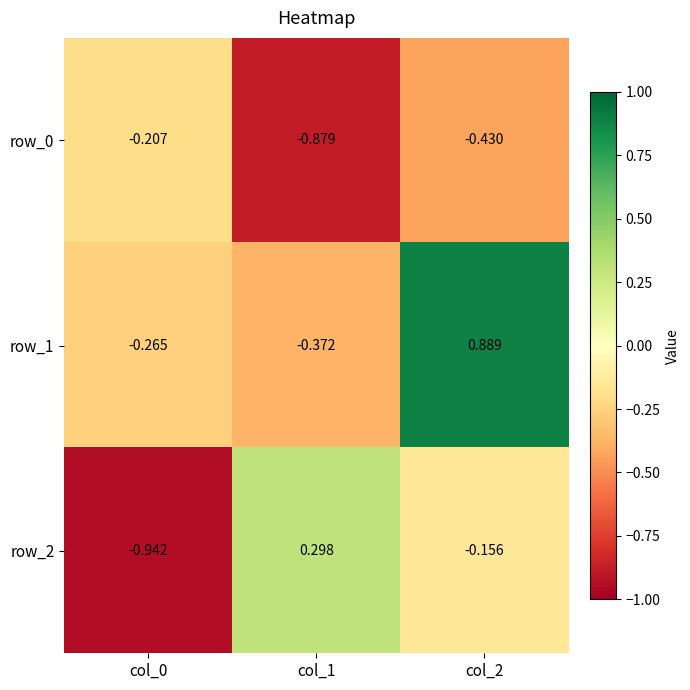

Is the value of row_2 at col_1 greater than the value of row_1 at col_0?

Yes